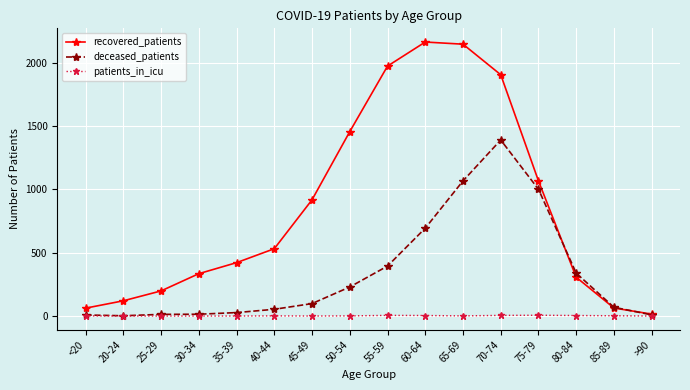

Is the value of recovered_patients at 35-39 greater than the value of deceased_patients at 45-49?

Yes